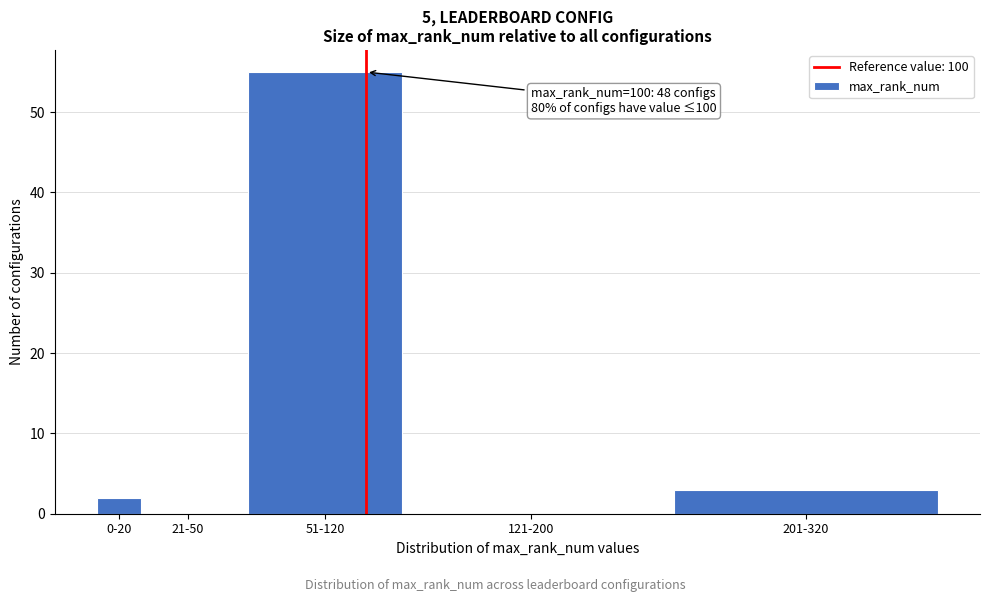

Reading left to right, list all the values displayed in this chart.

0-20=2	21-50=0	51-120=55	121-200=0	201-320=3